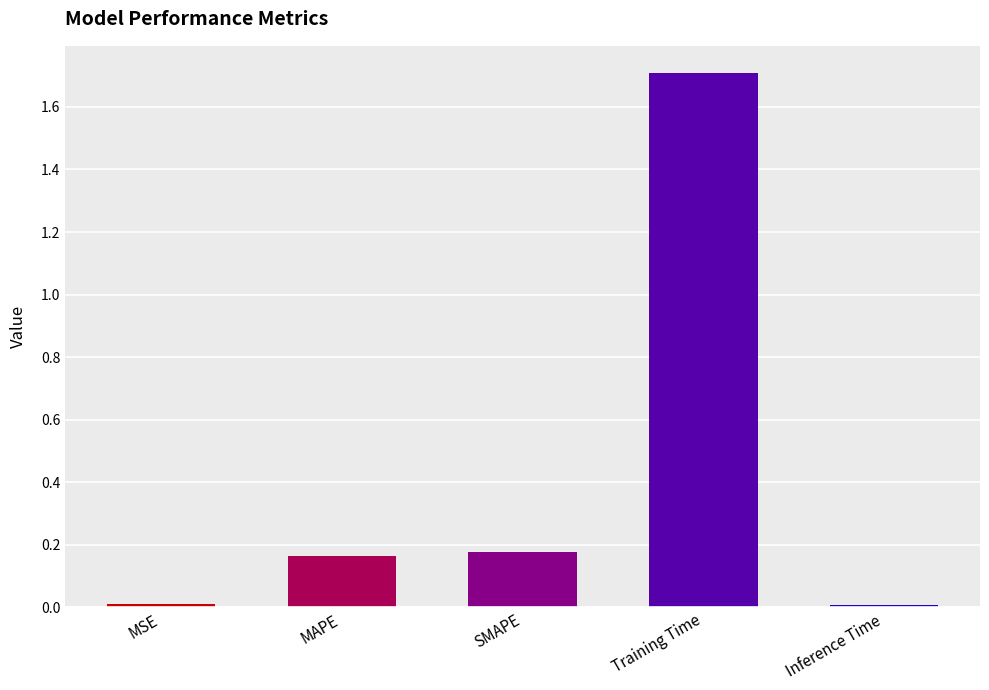

What is the label of the 2nd bar from the left?

MAPE